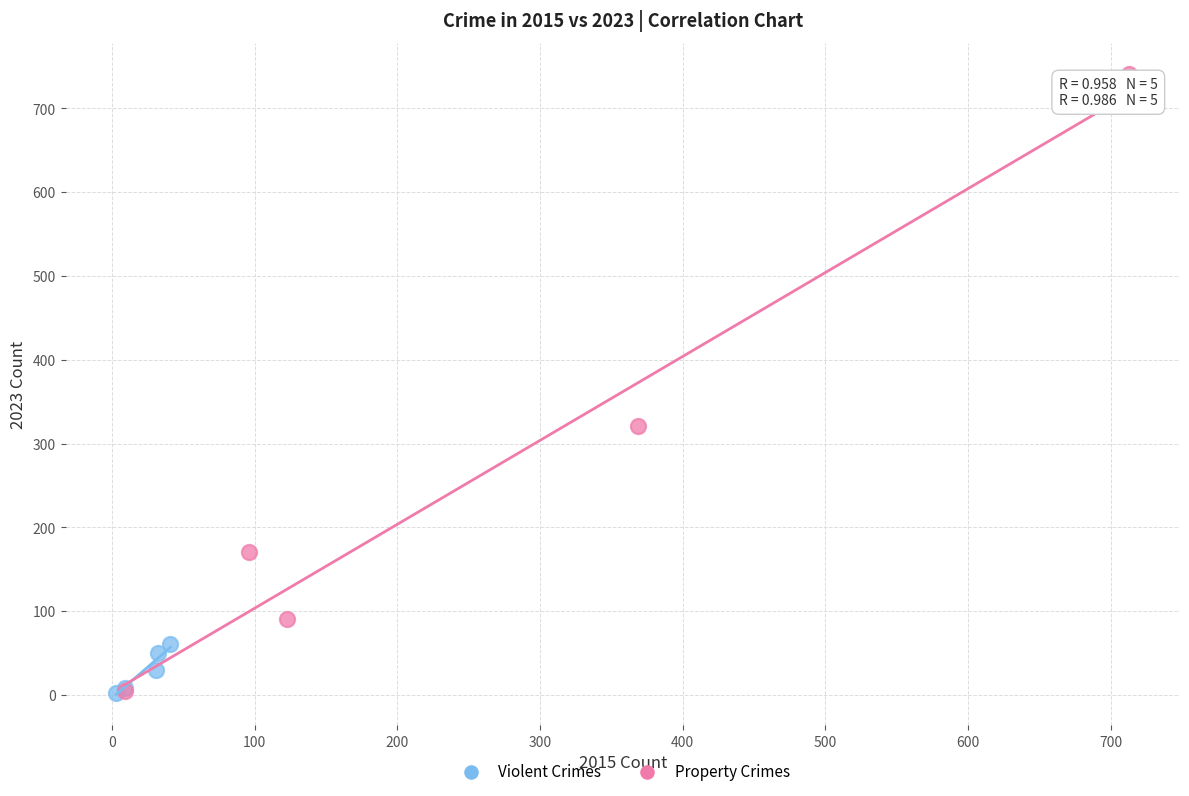

Which series contains the highest Y value?

Property Crimes